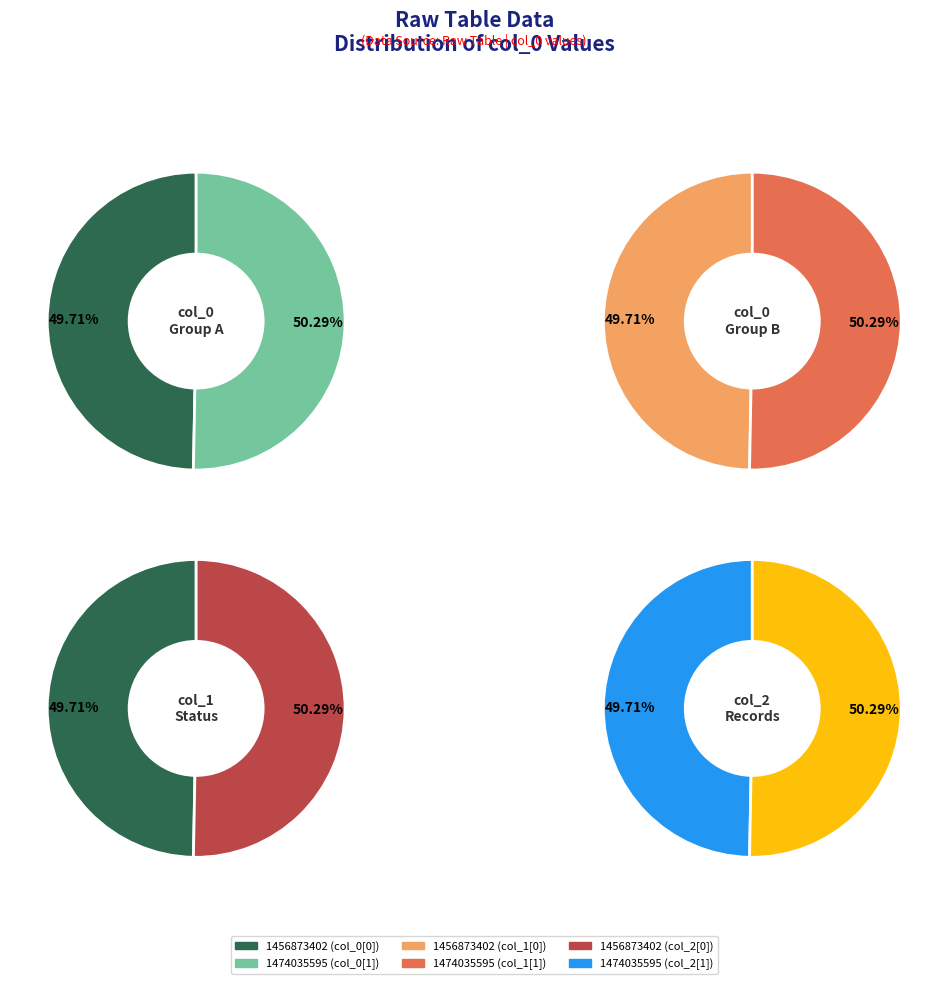

Does 1456873402 represent more than half of the total?

No